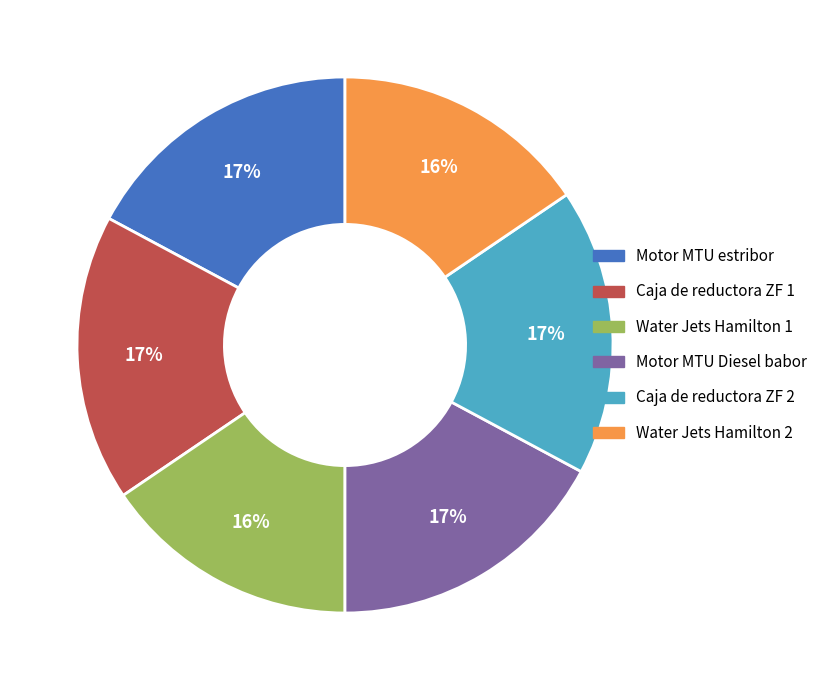

What percentage is the Caja de reductora ZF 1 slice, to the nearest percent?

17%